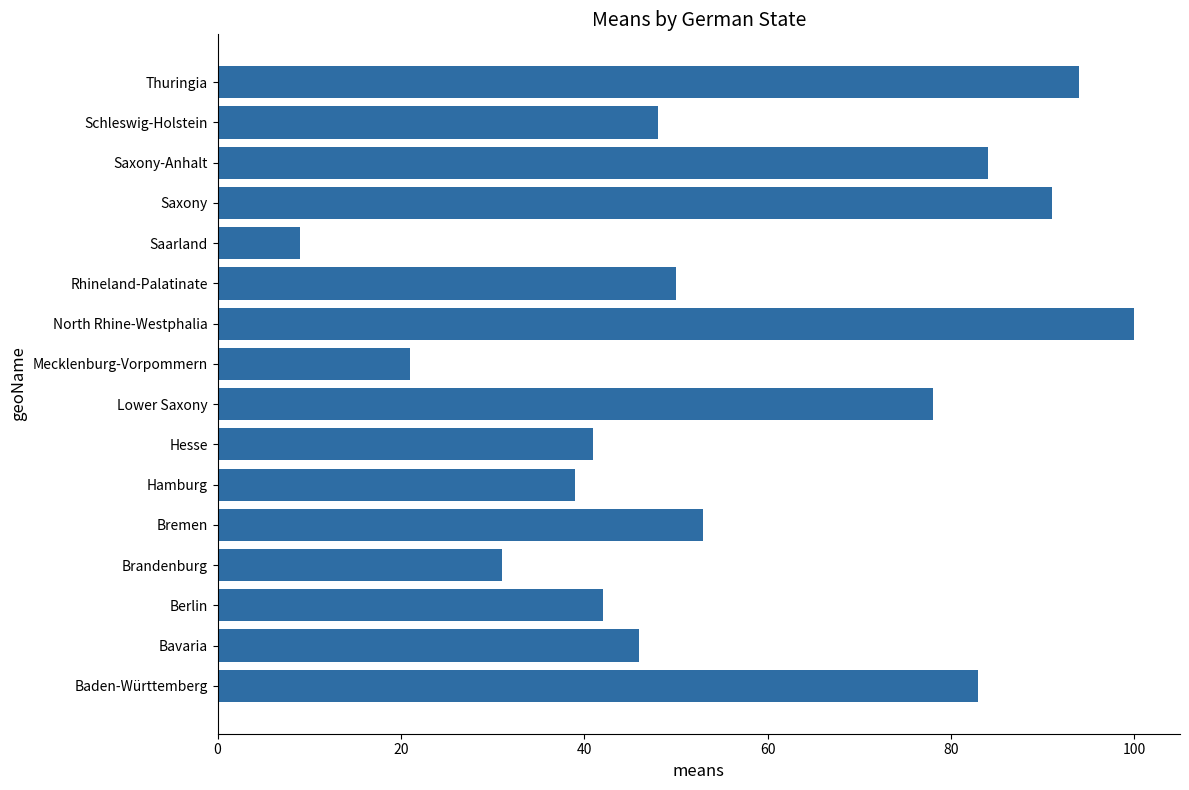

Where is the data nearest to the value 54?

Bremen